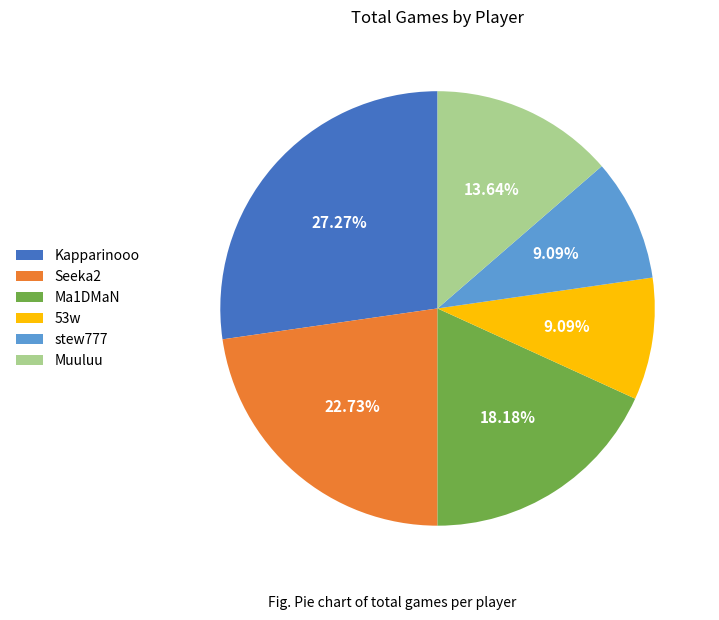

Is Seeka2 the majority of the pie?

No